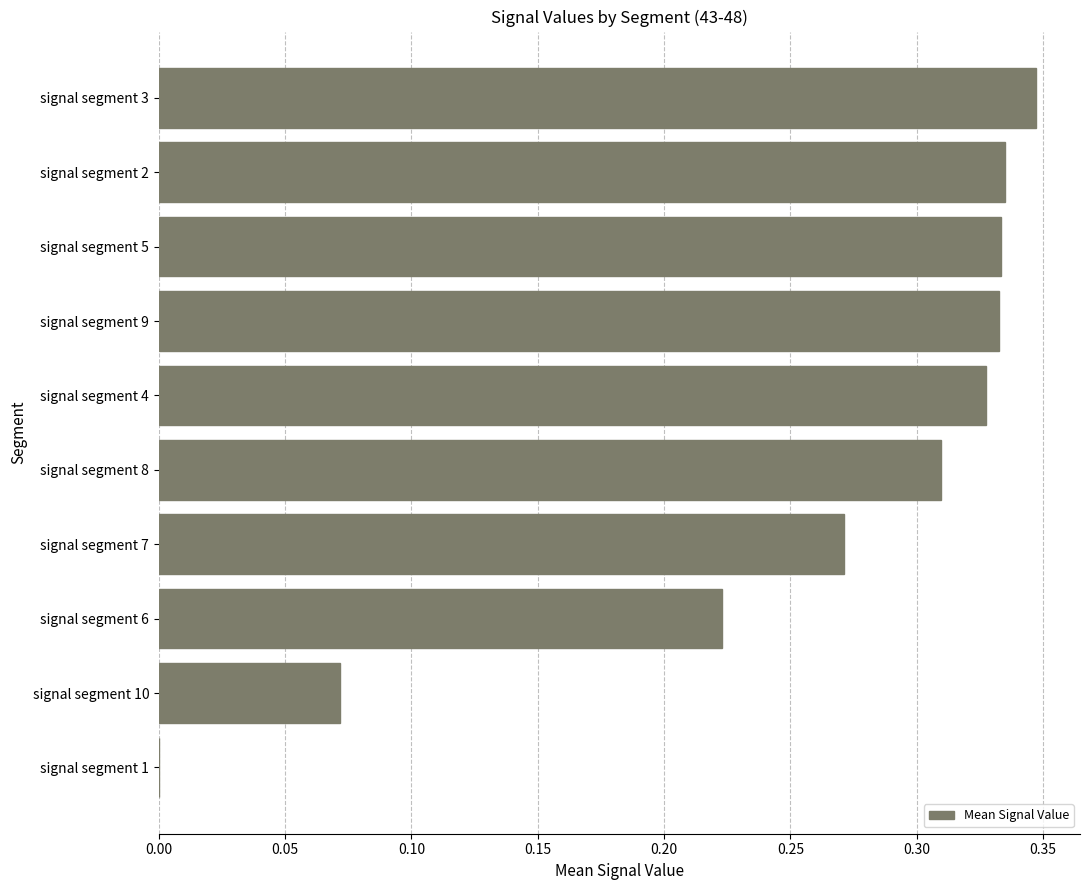

Count the number of data series in this chart.

1